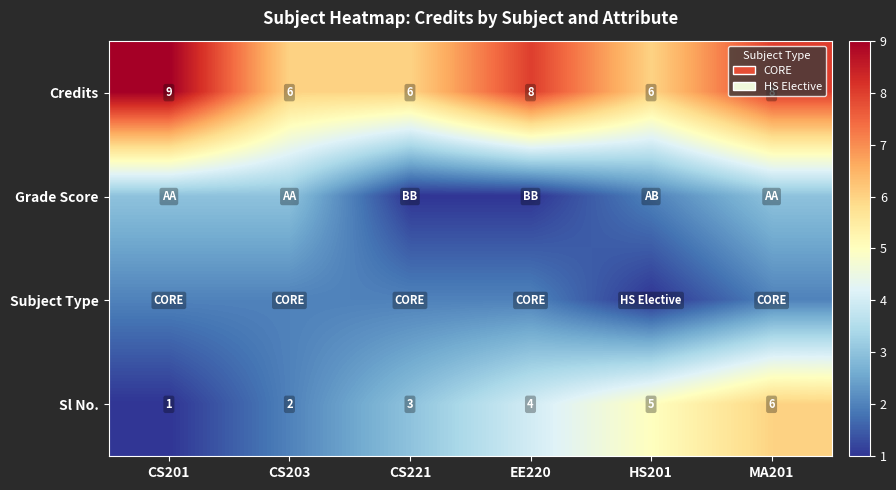

What is the spread (max minus min) of values at HS201?

5